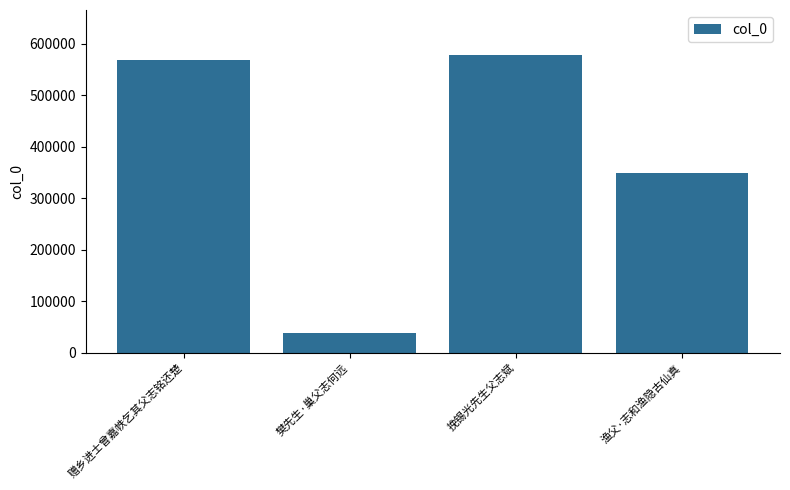

What is the approximate value at 挽锡光先生父志斌?

578992